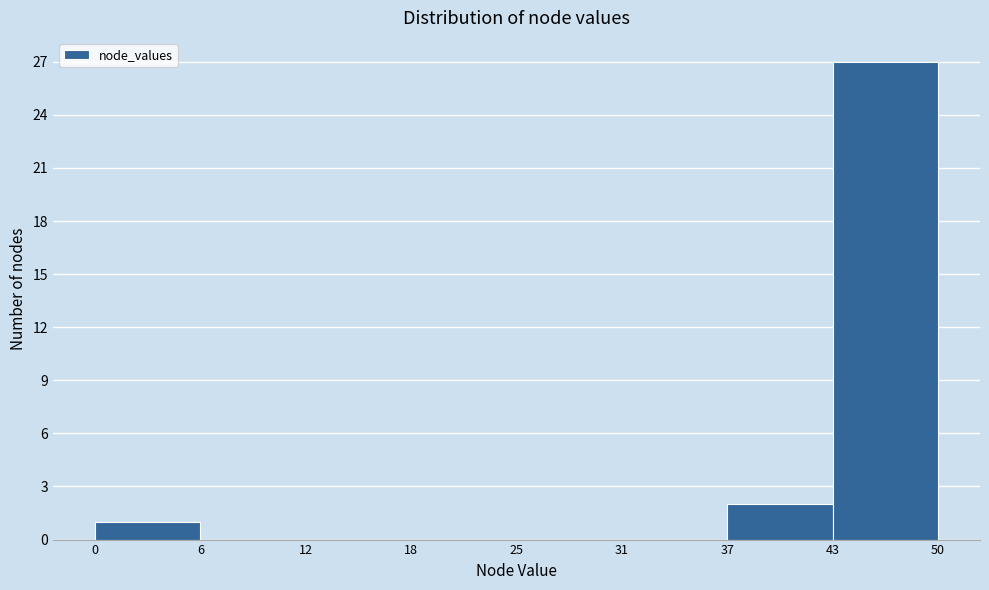

Reading left to right, list all the values displayed in this chart.

0=1	6=0	12=0	18=0	25=0	31=0	37=2	43=27